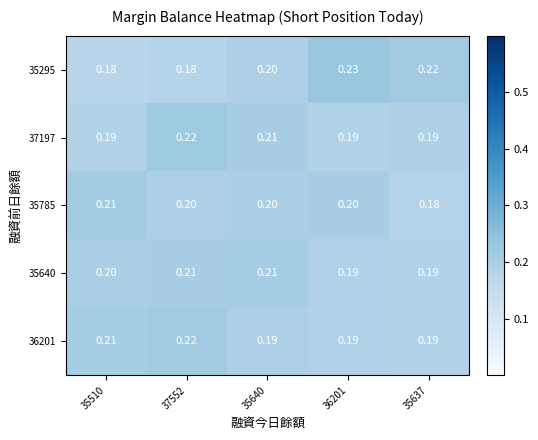

Is the value of 35640 at 36201 greater than the value of 35295 at 35640?

No